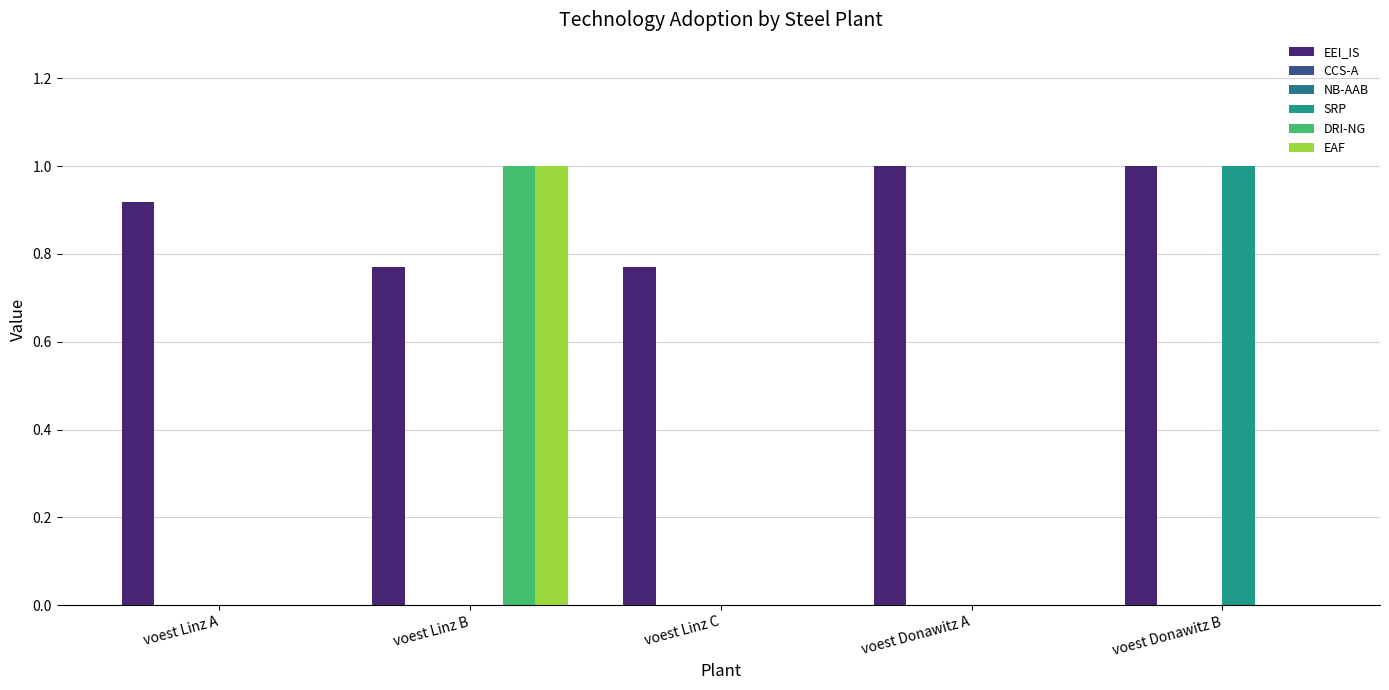

Which series has the largest total across all categories?

EEI_IS